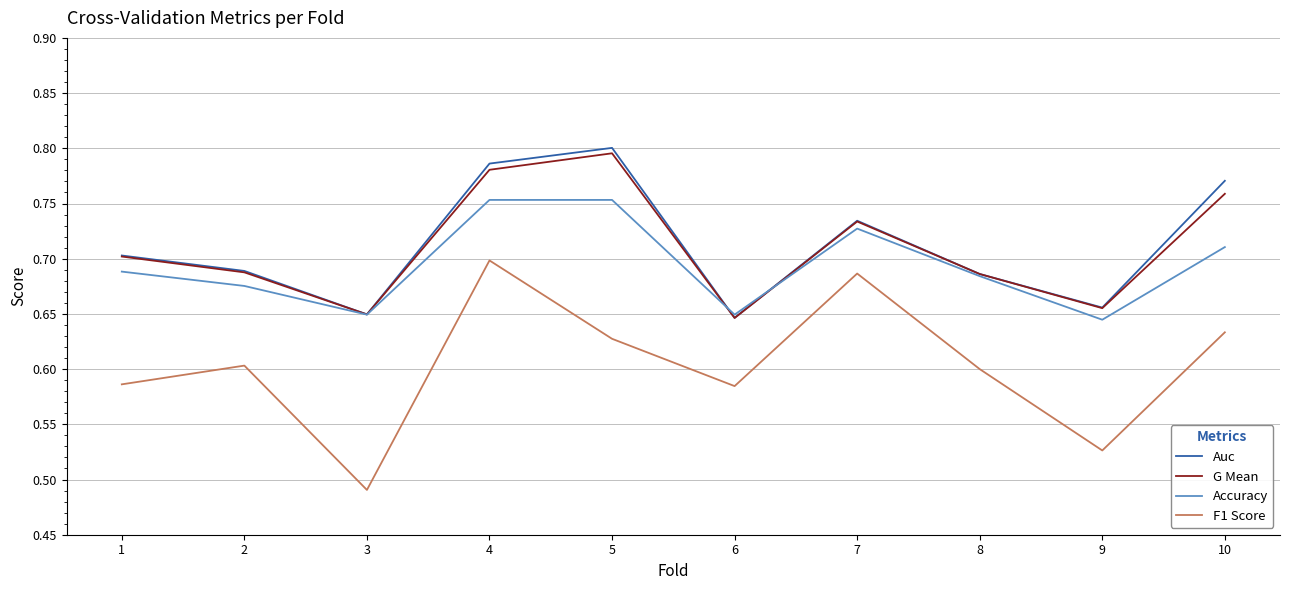

What is the difference between the maximum and minimum values in the Accuracy series?

0.1